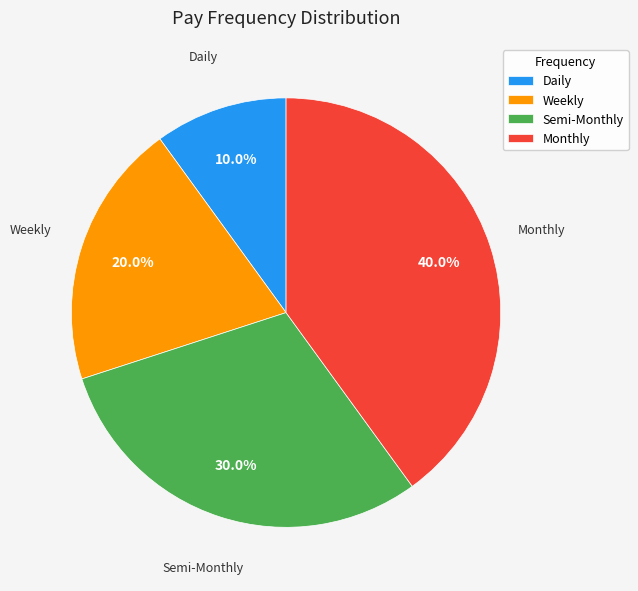

What percentage is NOT represented by Monthly?

60.0%